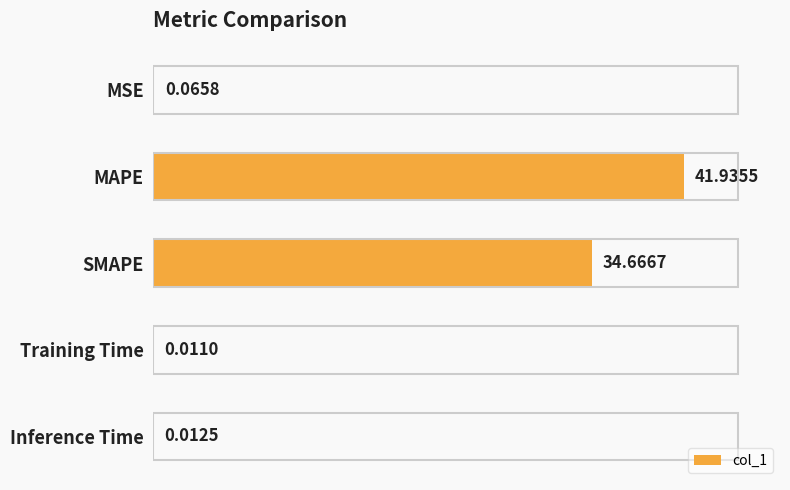

Which has a higher value, Inference Time or Training Time?

Inference Time